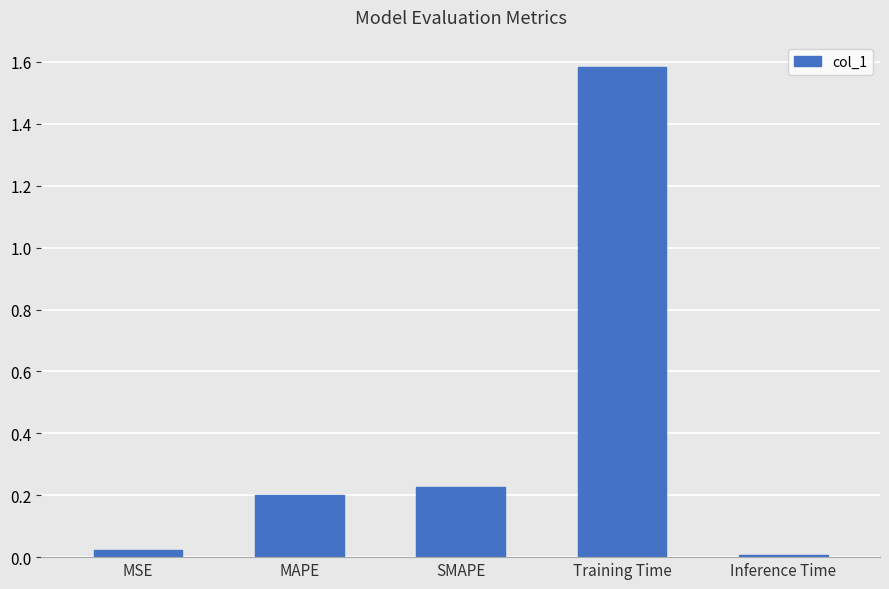

What is the label of the 1st bar from the left?

MSE